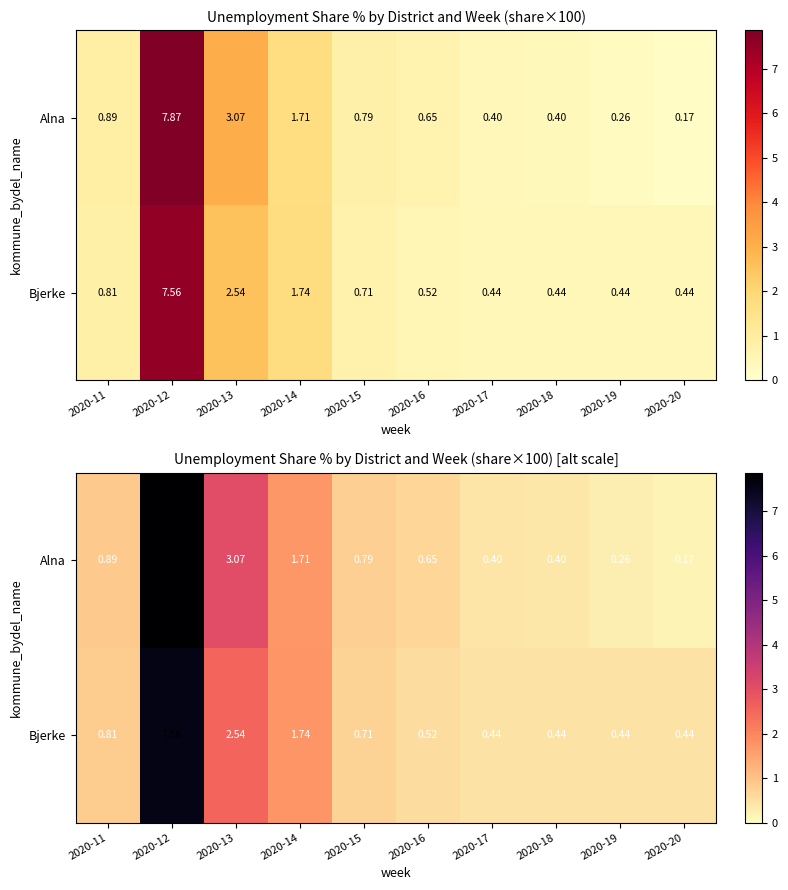

At which category is the sum across all series the highest?

2020-12